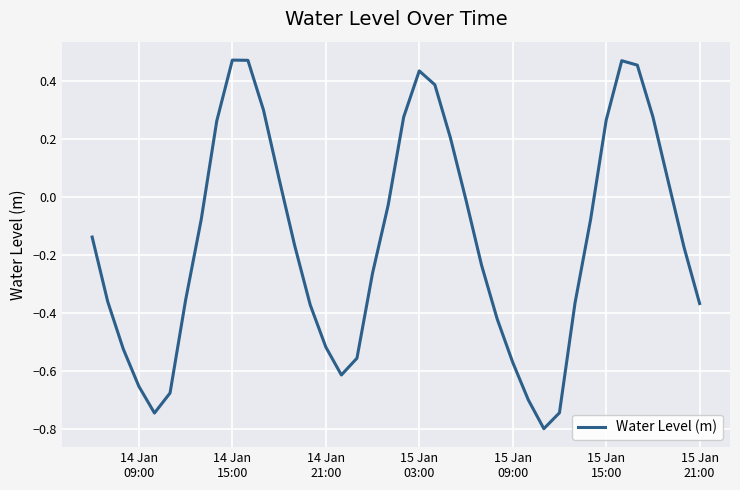

How many interior local valleys (lower than both neighbors) does the data have?

3